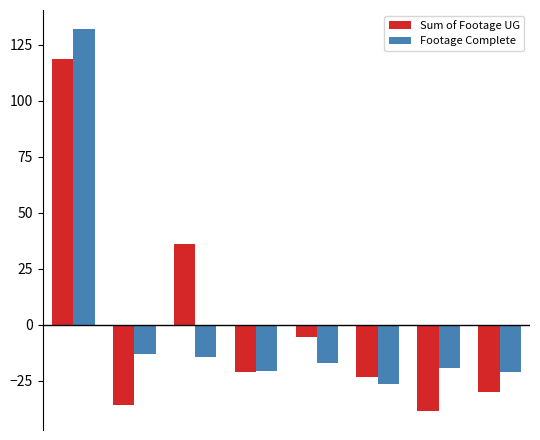

What is the difference between the maximum and minimum values in the Sum of Footage UG series?

156.9